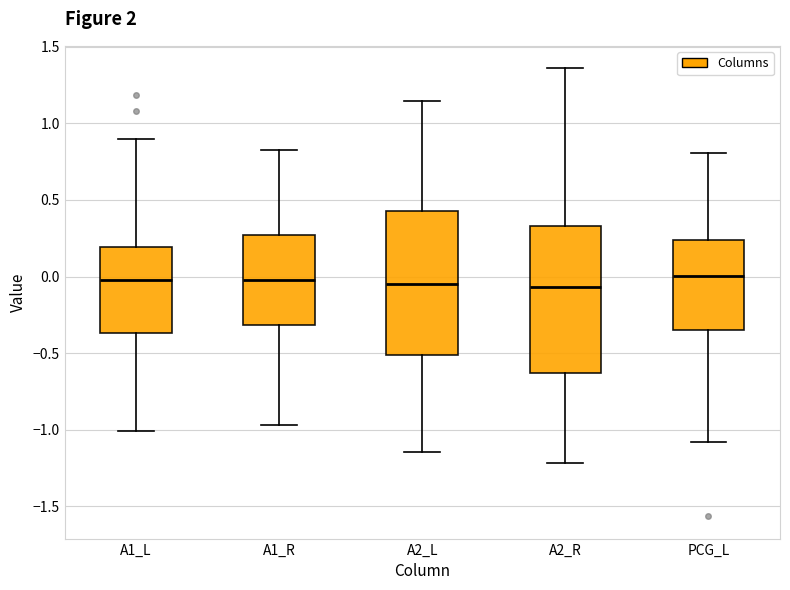

Reading left to right, transcribe this box plot: for each box, give where its median line is, the range the box spans, and where its two whiskers end, as read against the y-axis. The values are not printed on the chart, so give them approximately, as read against the axis.

A1_L: median 0.00, box -0.35 to 0.20, whiskers -1.00 to 0.90
A1_R: median 0.00, box -0.30 to 0.25, whiskers -0.95 to 0.85
A2_L: median -0.05, box -0.50 to 0.45, whiskers -1.15 to 1.15
A2_R: median -0.05, box -0.65 to 0.35, whiskers -1.20 to 1.35
PCG_L: median 0.00, box -0.35 to 0.25, whiskers -1.10 to 0.80